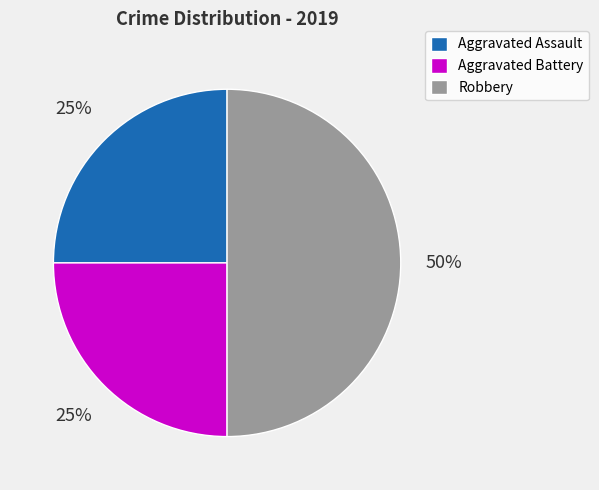

To the nearest percent, what portion does Aggravated Battery represent?

25%